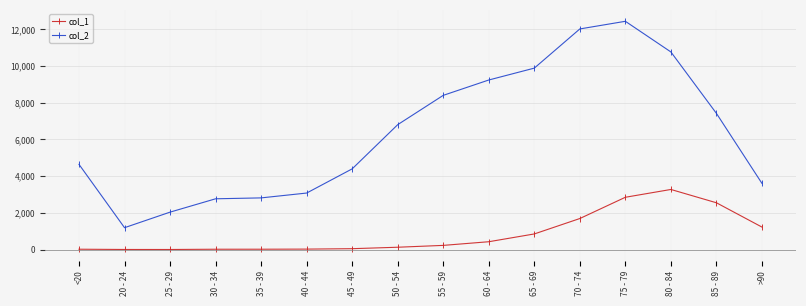

What value does the col_2 series have at 80 - 84?

10764